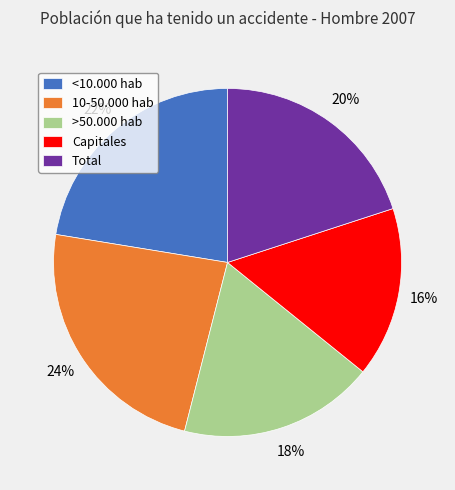

Does any single category account for the majority?

No